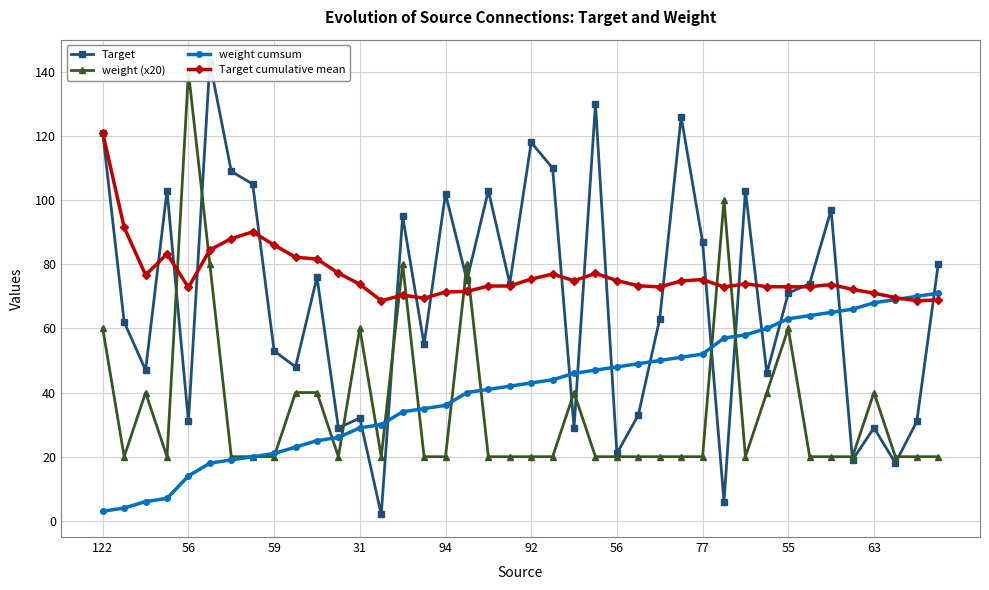

What is the difference between the highest and lowest values at 37?

51.6